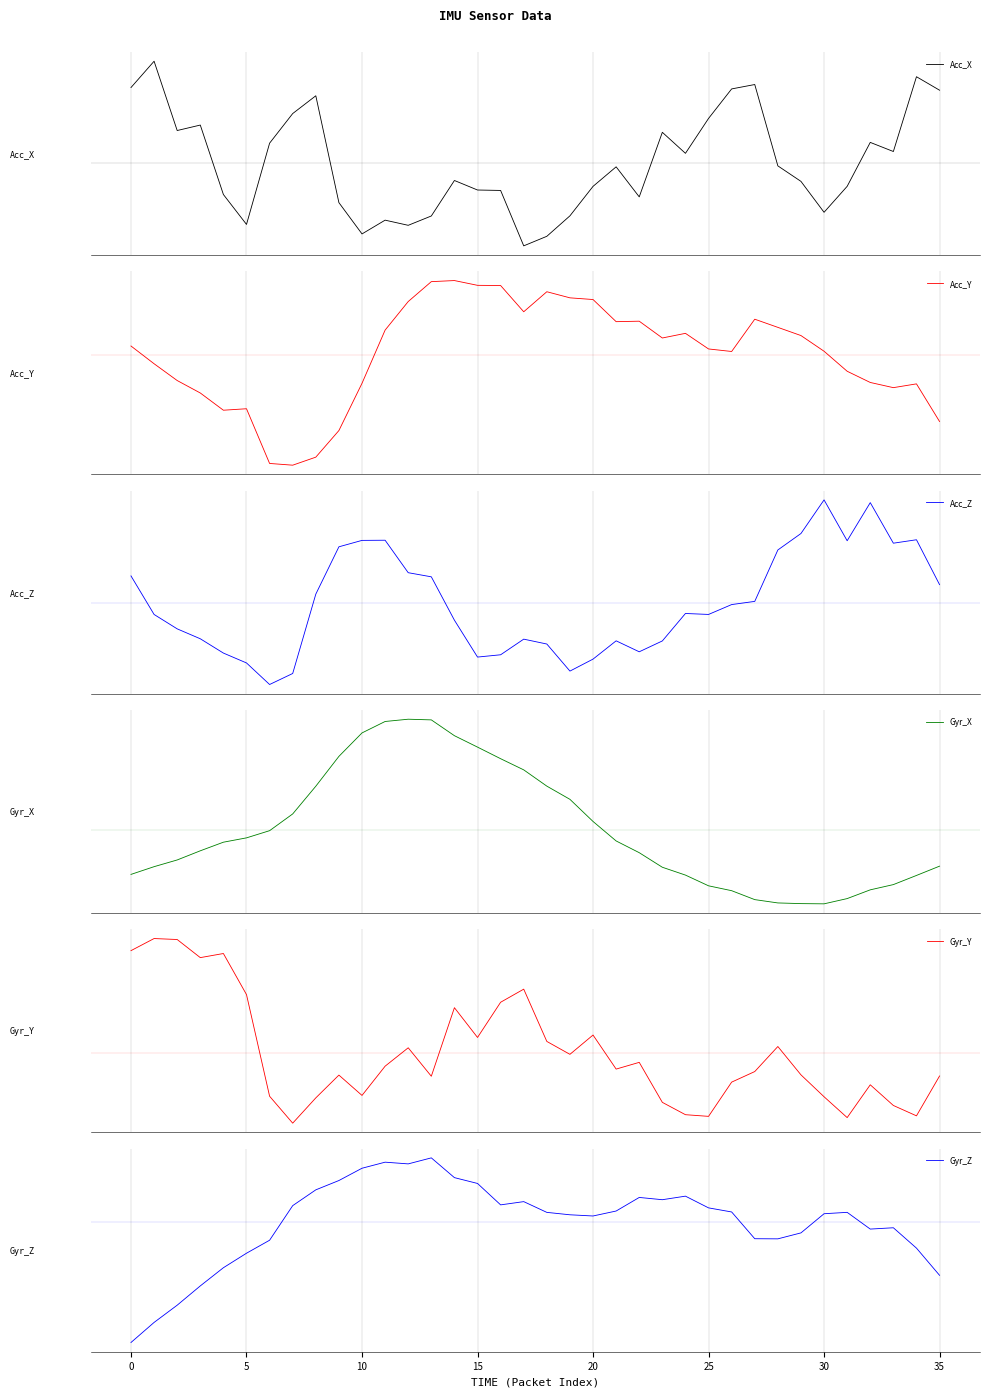

Reading left to right, extract all data points from this chart.

Acc_X: 9.8	9.8	9.7	9.7	9.7	9.7	9.7	9.7	9.8	9.7	9.7	9.7	9.7	9.7	9.7	9.7	9.7	9.7	9.7	9.7	9.7	9.7	9.7	9.7	9.7	9.7	9.8	9.8	9.7	9.7	9.7	9.7	9.7	9.7	9.8	9.8
Acc_Y: -1.5	-1.5	-1.6	-1.6	-1.6	-1.6	-1.7	-1.7	-1.7	-1.7	-1.6	-1.5	-1.4	-1.4	-1.4	-1.4	-1.4	-1.5	-1.4	-1.4	-1.4	-1.5	-1.5	-1.5	-1.5	-1.5	-1.5	-1.5	-1.5	-1.5	-1.5	-1.6	-1.6	-1.6	-1.6	-1.6
Acc_Z: 1.1	1.1	1.1	1.1	1.1	1.0	1.0	1.0	1.1	1.2	1.2	1.2	1.1	1.1	1.1	1.1	1.1	1.1	1.1	1.0	1.1	1.1	1.1	1.1	1.1	1.1	1.1	1.1	1.2	1.2	1.2	1.2	1.2	1.2	1.2	1.1
Gyr_X: -0.1	-0.1	-0.1	-0.0	-0.0	-0.0	-0.0	0.0	0.0	0.1	0.1	0.1	0.1	0.1	0.1	0.1	0.1	0.1	0.0	0.0	-0.0	-0.0	-0.0	-0.1	-0.1	-0.1	-0.1	-0.1	-0.1	-0.1	-0.1	-0.1	-0.1	-0.1	-0.1	-0.1
Gyr_Y: 0.0	0.0	0.0	0.0	0.0	0.0	0.0	0.0	0.0	0.0	0.0	0.0	0.0	0.0	0.0	0.0	0.0	0.0	0.0	0.0	0.0	0.0	0.0	0.0	0.0	0.0	0.0	0.0	0.0	0.0	0.0	0.0	0.0	0.0	0.0	0.0
Gyr_Z: -0.0	-0.0	-0.0	-0.0	-0.0	-0.0	0.0	0.0	0.0	0.0	0.0	0.0	0.0	0.0	0.0	0.0	0.0	0.0	0.0	0.0	0.0	0.0	0.0	0.0	0.0	0.0	0.0	0.0	0.0	0.0	0.0	0.0	0.0	0.0	-0.0	-0.0